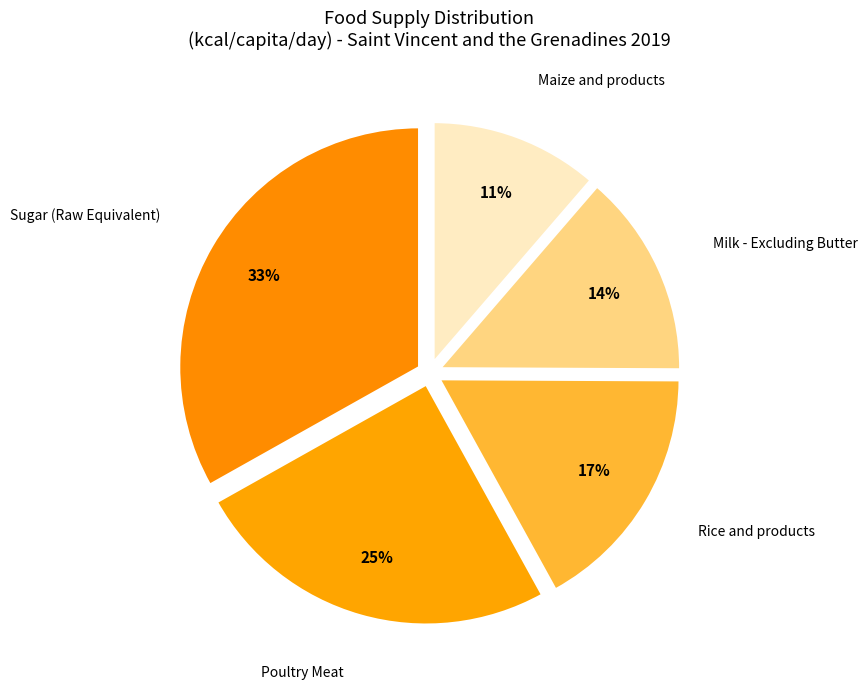

What is the largest slice in the pie chart?

Sugar (Raw Equivalent)